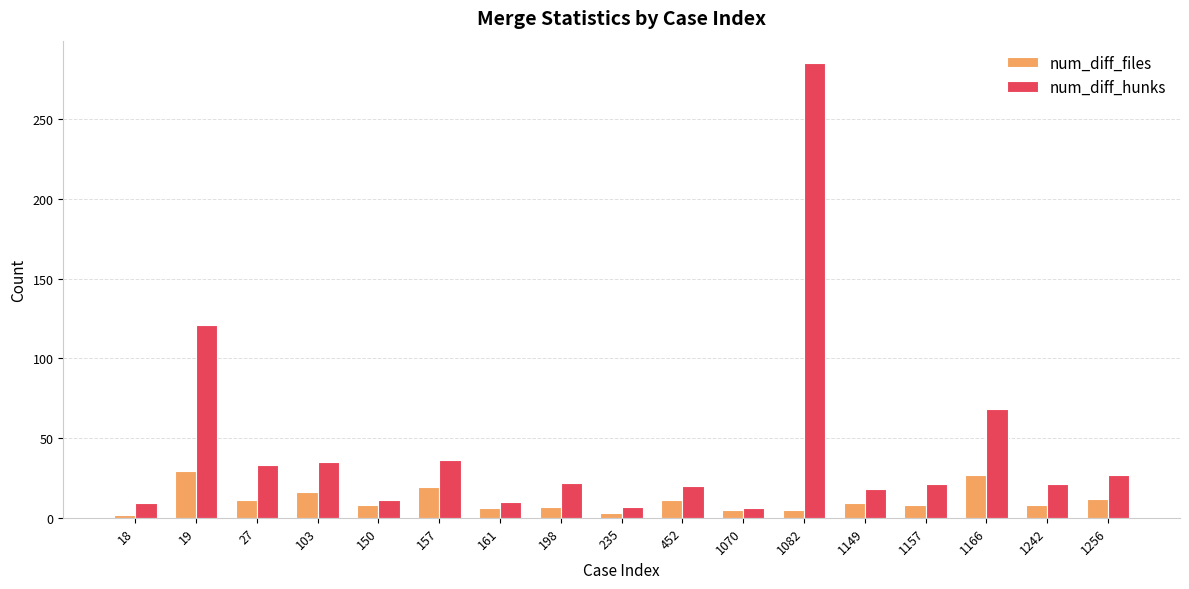

Which series has the largest range (max minus min)?

num_diff_hunks